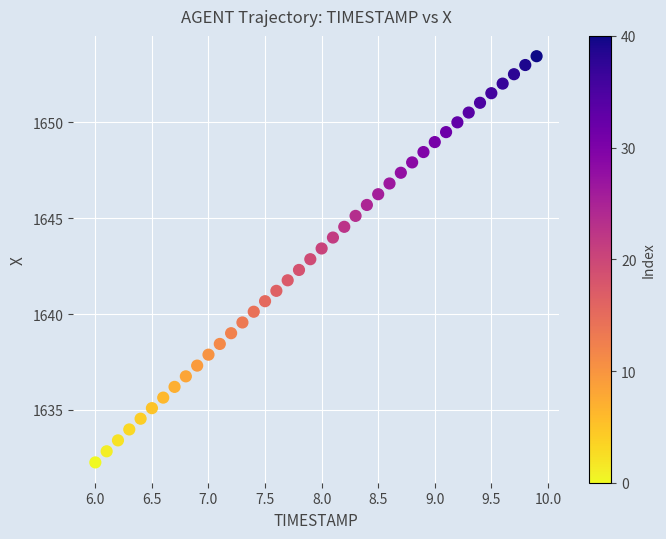

What is the range of X values (max minus min)?

3.9